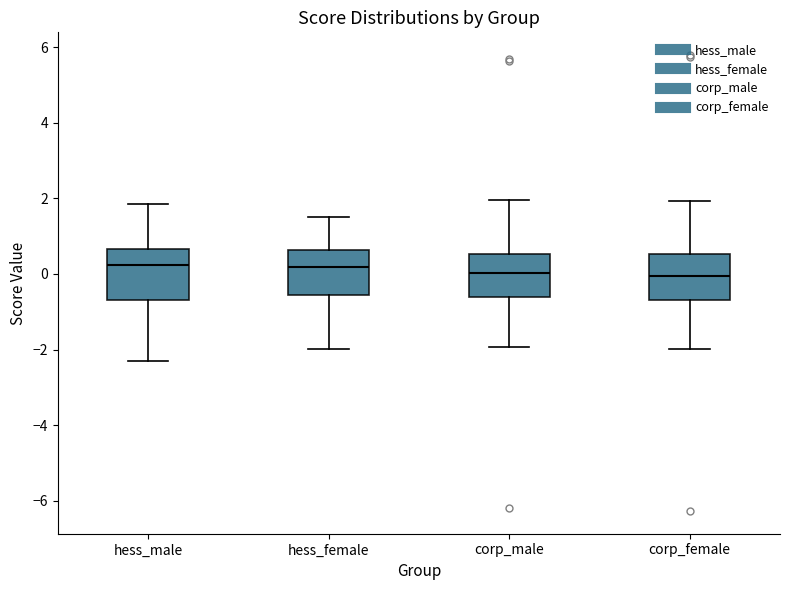

Reading left to right, transcribe this box plot: for each box, give where its median line is, the range the box spans, and where its two whiskers end, as read against the y-axis. The values are not printed on the chart, so give them approximately, as read against the axis.

hess_male: median 0.2, box -0.6 to 0.6, whiskers -2.4 to 1.8
hess_female: median 0.2, box -0.6 to 0.6, whiskers -2.0 to 1.6
corp_male: median 0.0, box -0.6 to 0.6, whiskers -2.0 to 2.0
corp_female: median 0.0, box -0.8 to 0.6, whiskers -2.0 to 2.0